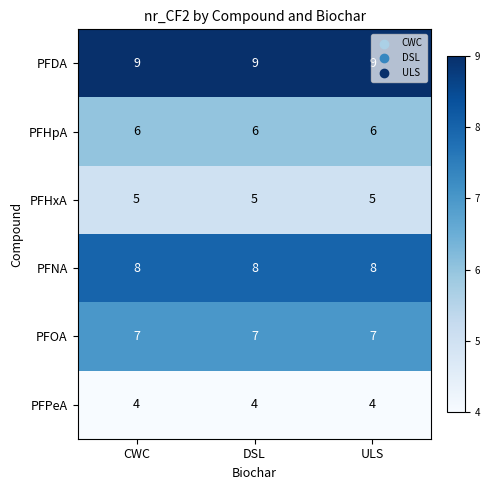

At DSL, list the series in order from smallest to largest.

PFPeA, PFHxA, PFHpA, PFOA, PFNA, PFDA